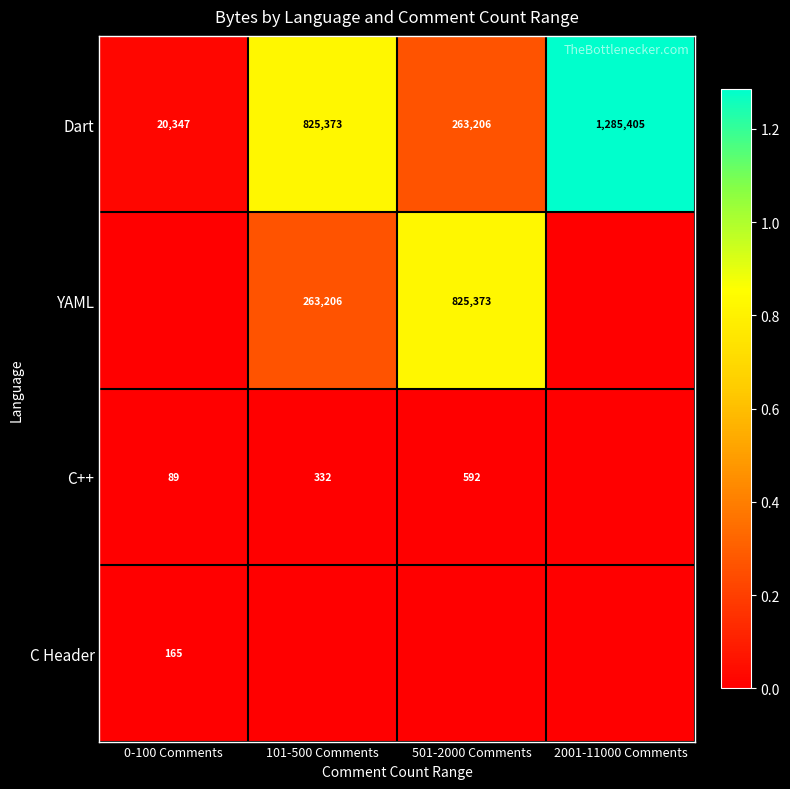

Where is Dart nearest to the value 652876?

101-500 Comments